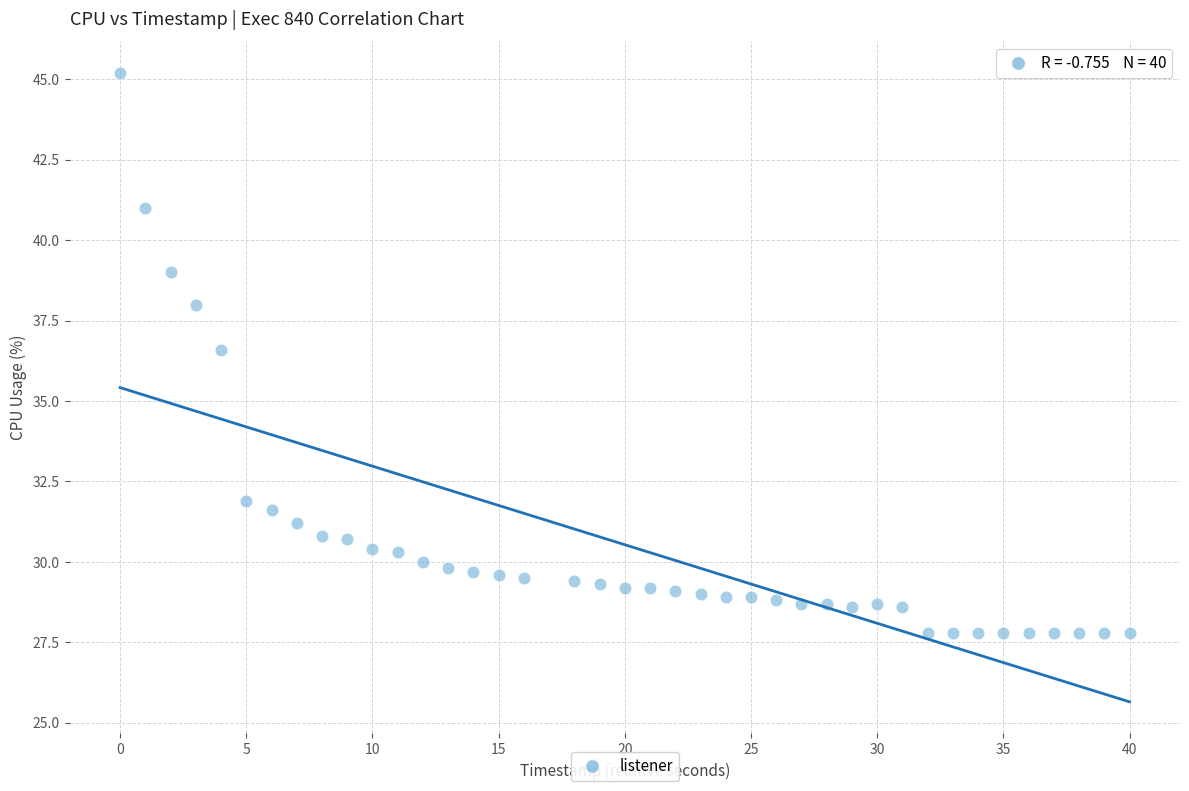

What Y value in the scatter plot is closest to 36?

36.6